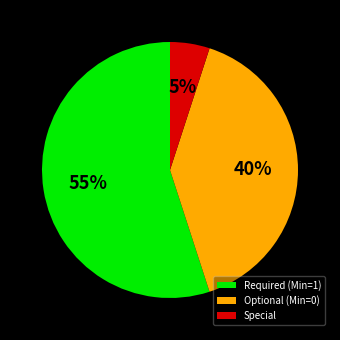

Rank the categories by value from lowest to highest.

Special, Optional (Min=0), Required (Min=1)